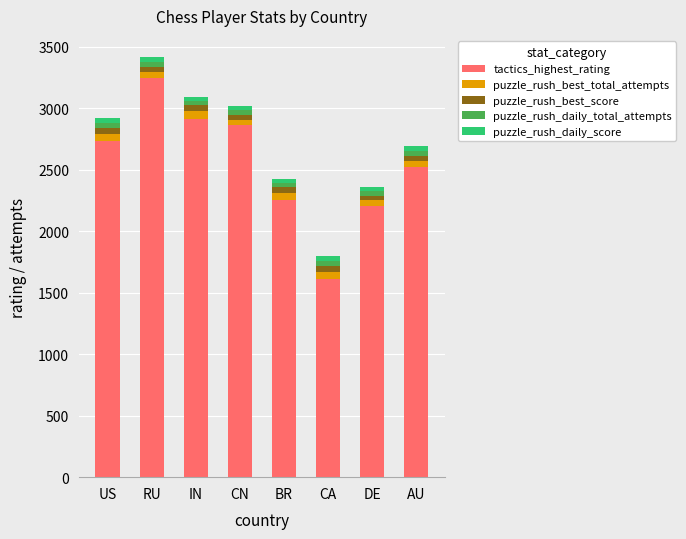

Where is tactics_highest_rating nearest to the value 2429?

AU